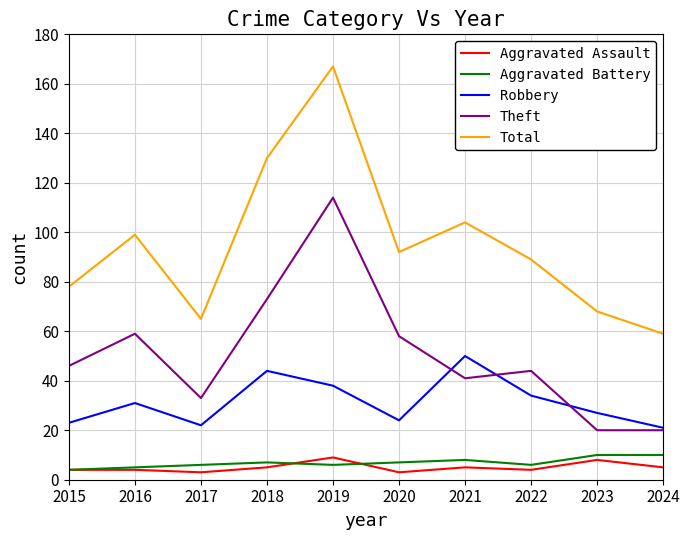

At which category does Theft reach its first local peak?

2016